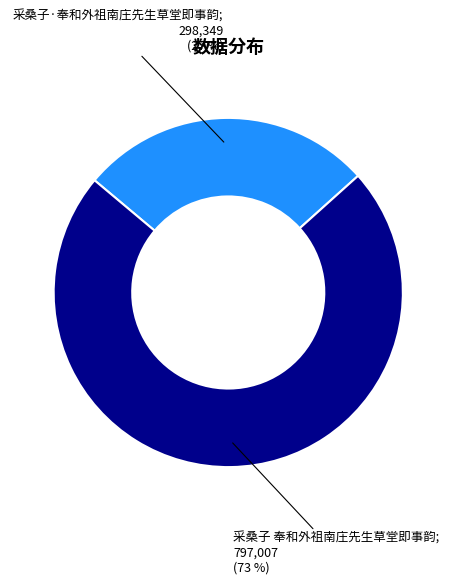

How many slices are in this pie chart?

2